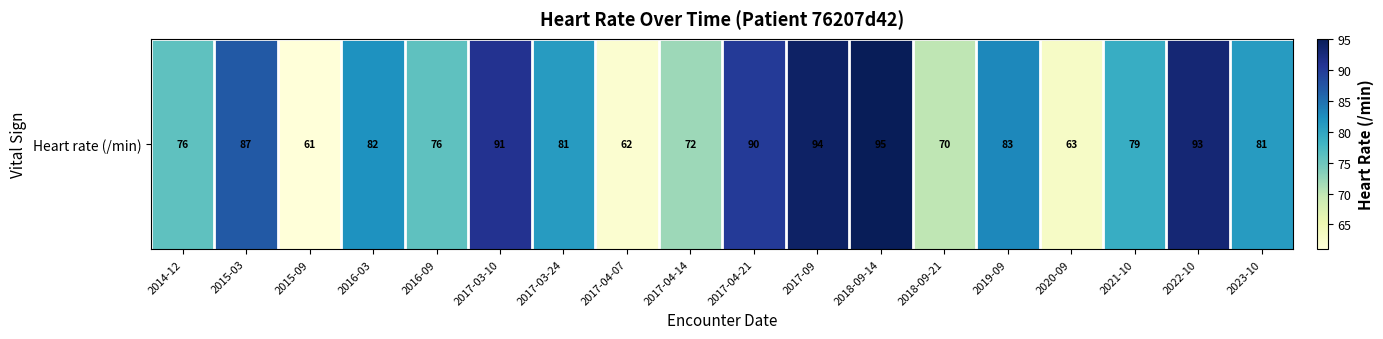

List the labels in order of value, smallest first.

2015-09, 2017-04-07, 2020-09, 2018-09-21, 2017-04-14, 2014-12, 2016-09, 2021-10, 2017-03-24, 2023-10, 2016-03, 2019-09, 2015-03, 2017-04-21, 2017-03-10, 2022-10, 2017-09, 2018-09-14